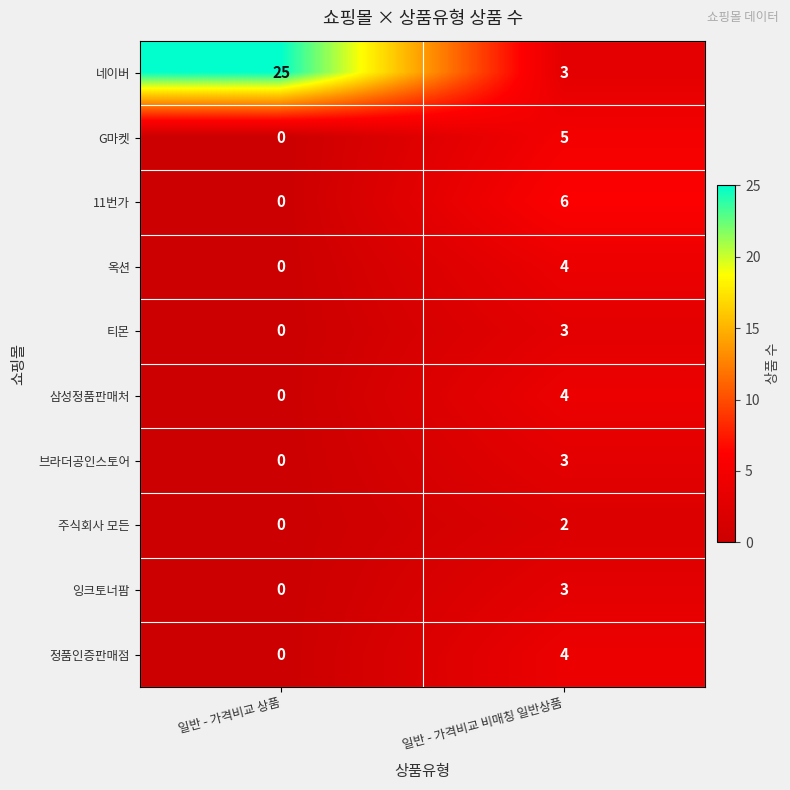

What is the difference between the 정품인증판매점 values at 일반 - 가격비교 상품 and 일반 - 가격비교 비매칭 일반상품?

4